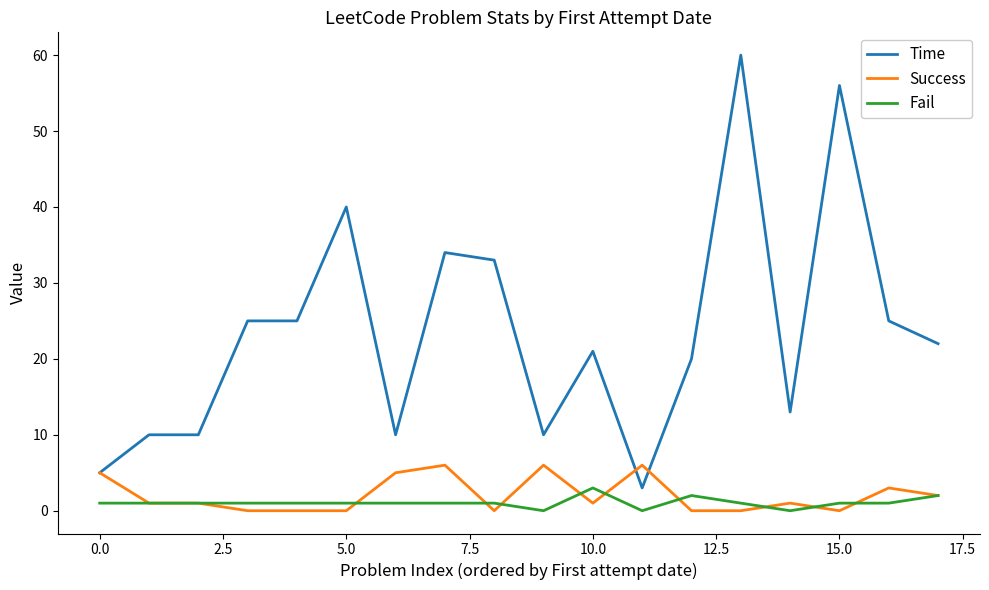

Which series has the largest total across all categories?

Time